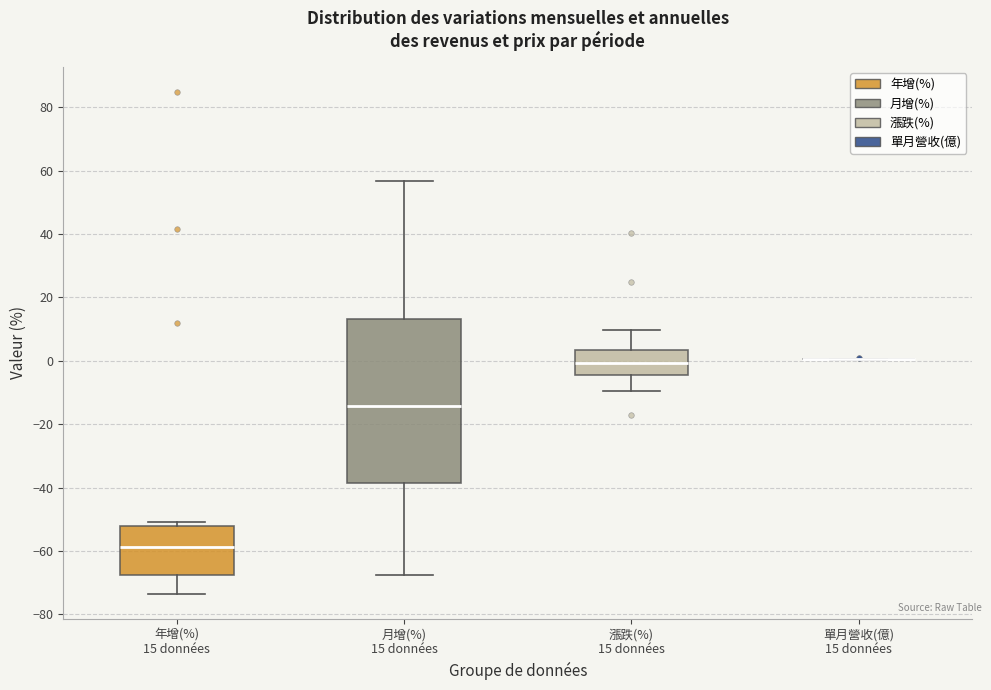

Where does the upper whisker of the box for 漲跌(%) 15 données end on the y-axis? The values are not printed on the chart, so give them approximately, as read against the axis.

10